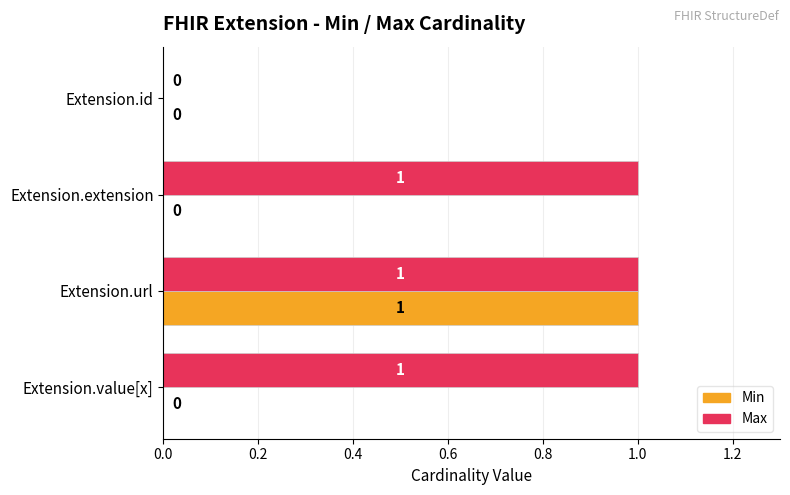

How many Max values are between 1 and 2?

3